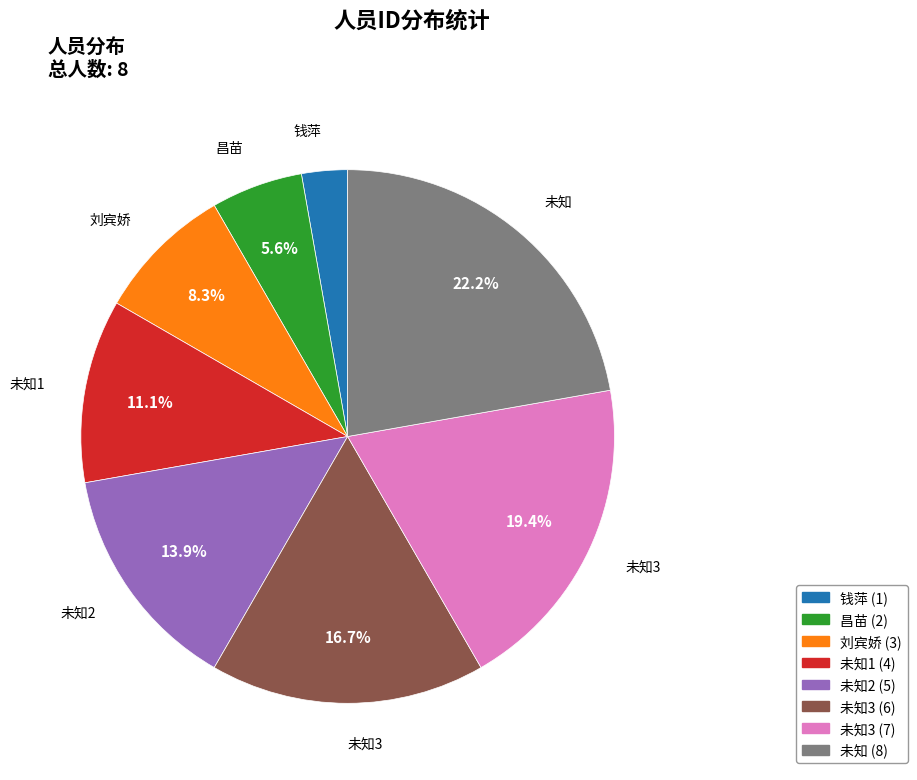

Is there a majority slice in this chart?

No